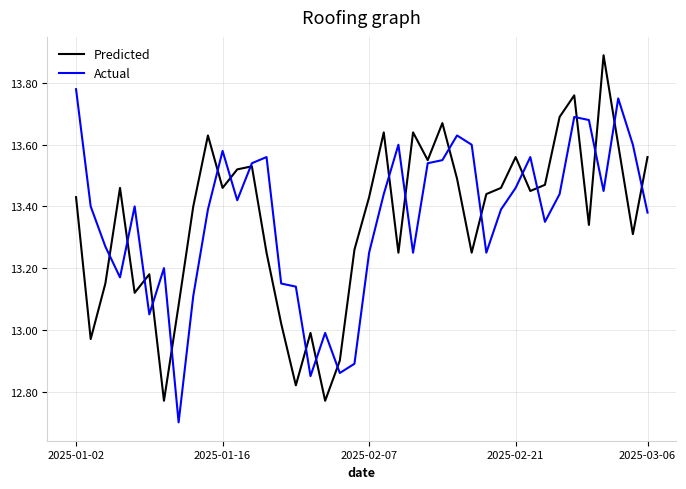

What is the greatest value displayed?

13.9